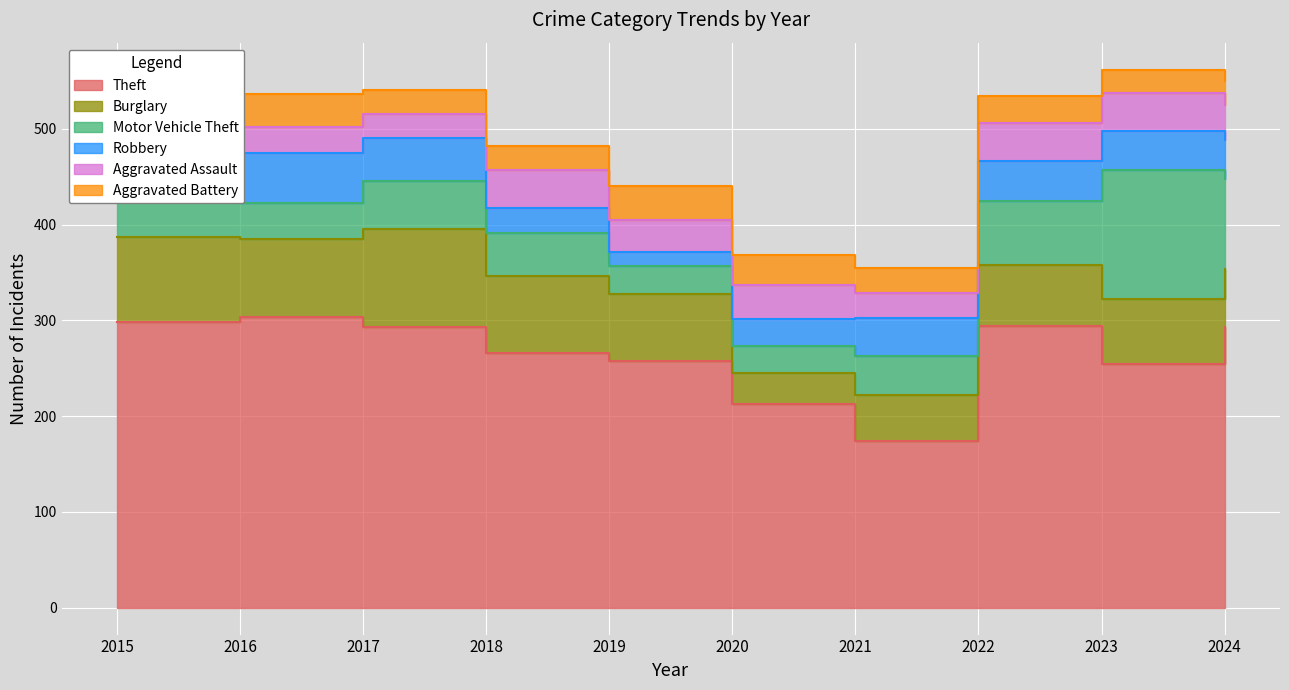

What is the sum of all Aggravated Battery values?

279